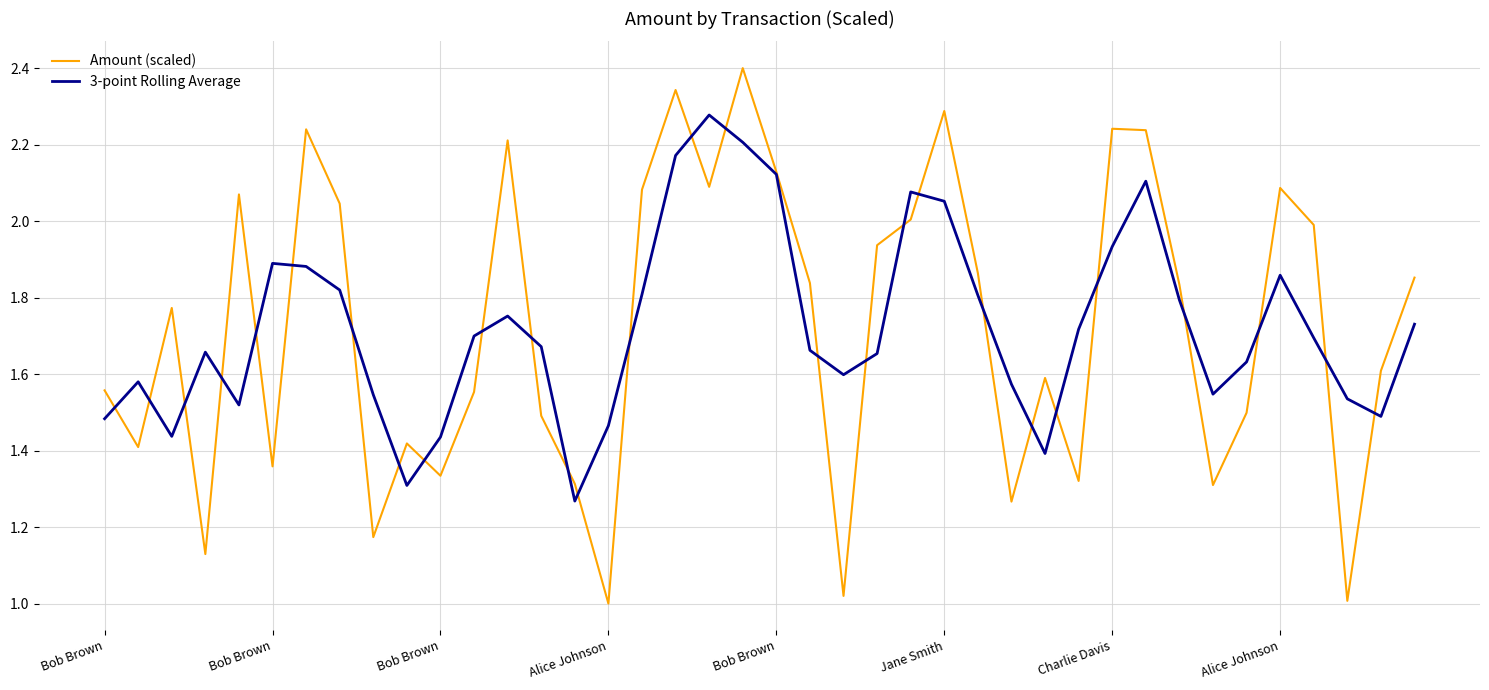

Rank the series by their maximum value, from highest to lowest.

Amount (scaled), 3-point Rolling Average